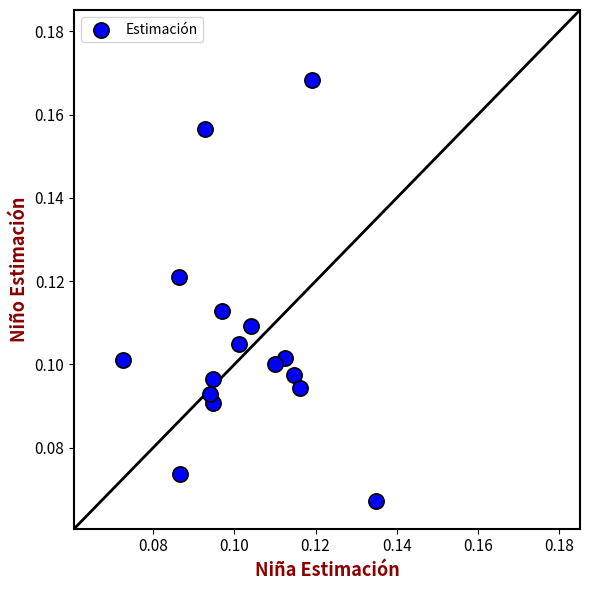

Count the number of points in this scatter plot.

16